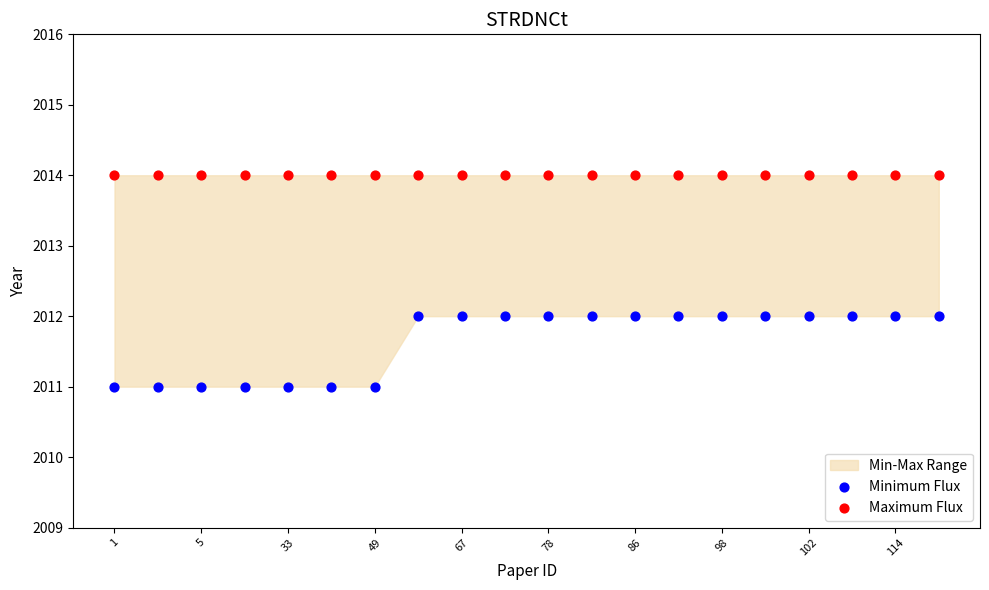

Which series contains the highest Y value?

Maximum Flux